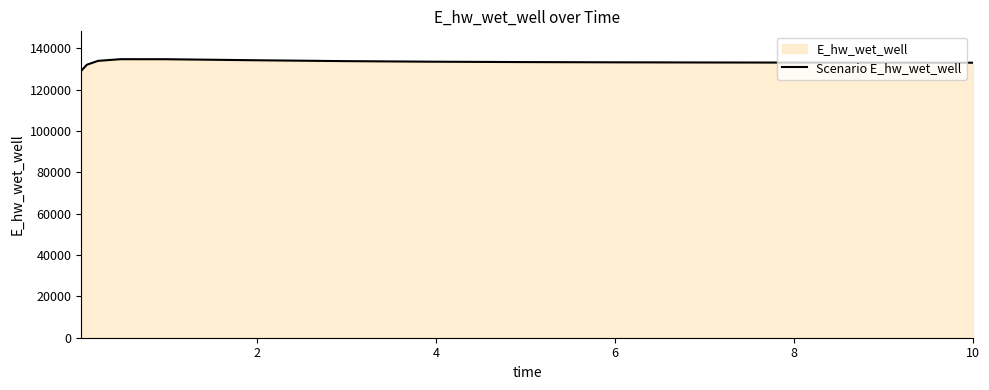

What is the minimum value shown in the chart?

129092.1